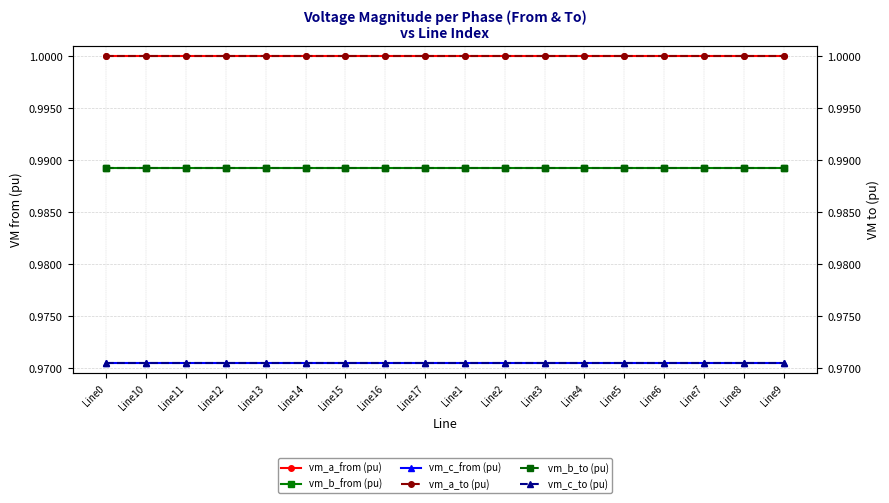

List the series in order of their peak value, highest first.

vm_a_from (pu), vm_a_to (pu), vm_b_from (pu), vm_b_to (pu), vm_c_to (pu), vm_c_from (pu)